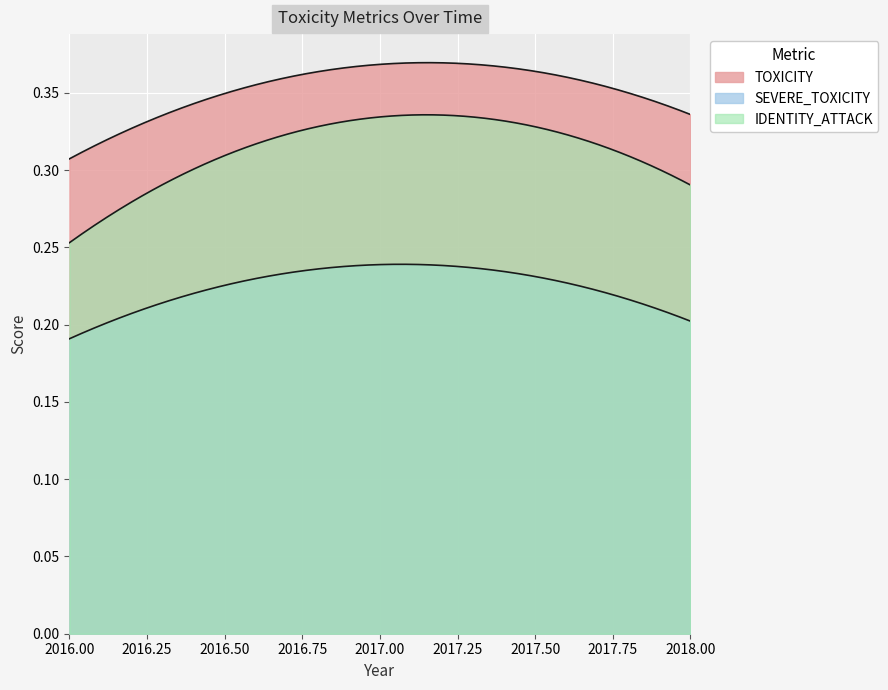

Reading right to left, transcribe all the data shown in this chart.

TOXICITY: 0.3	0.4	0.3
SEVERE_TOXICITY: 0.2	0.2	0.2
IDENTITY_ATTACK: 0.3	0.3	0.3